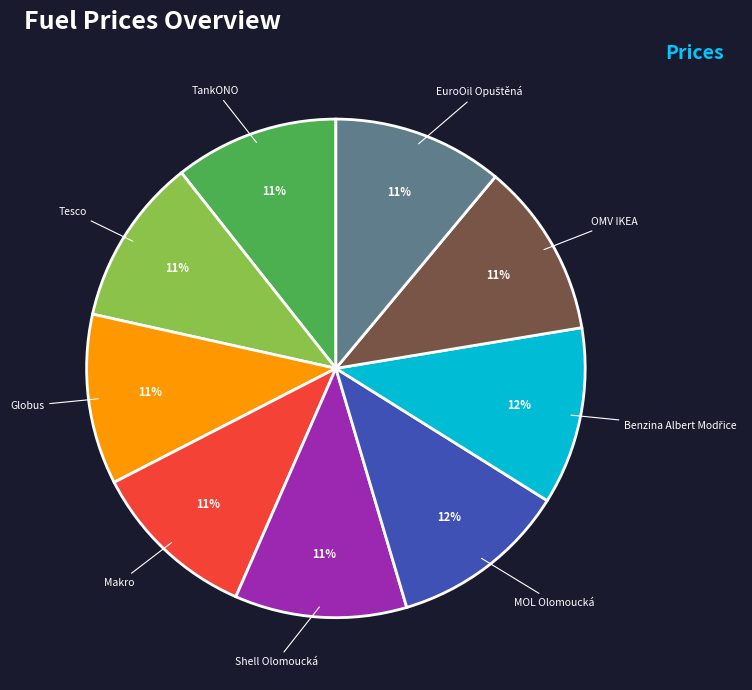

How many segments does this pie chart have?

9